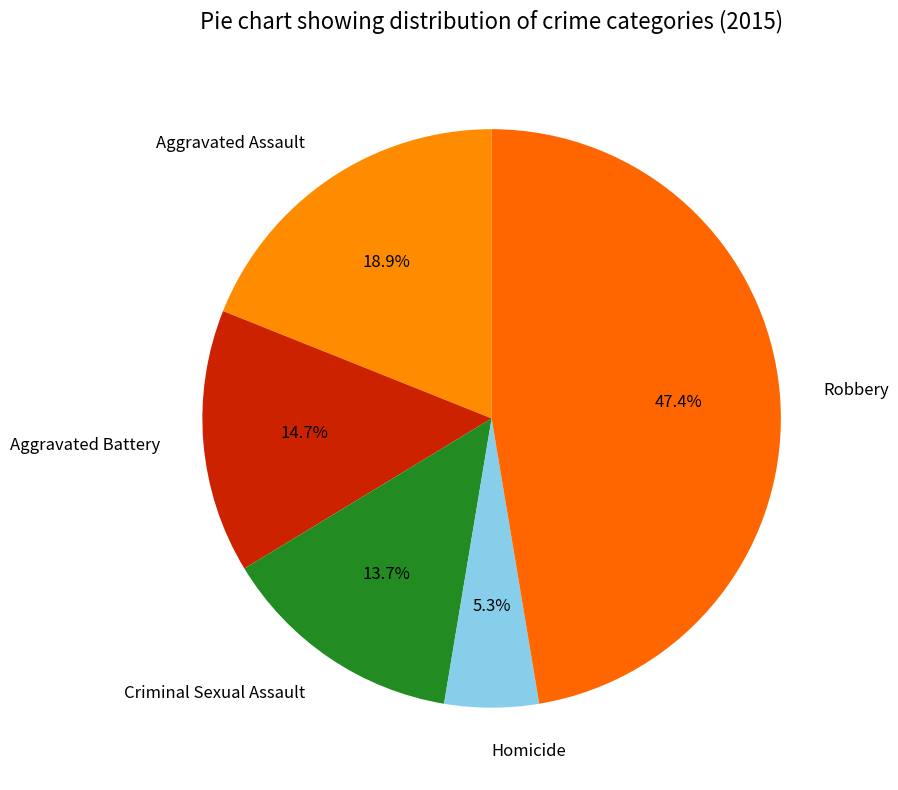

What is the smallest slice in the pie chart?

Homicide